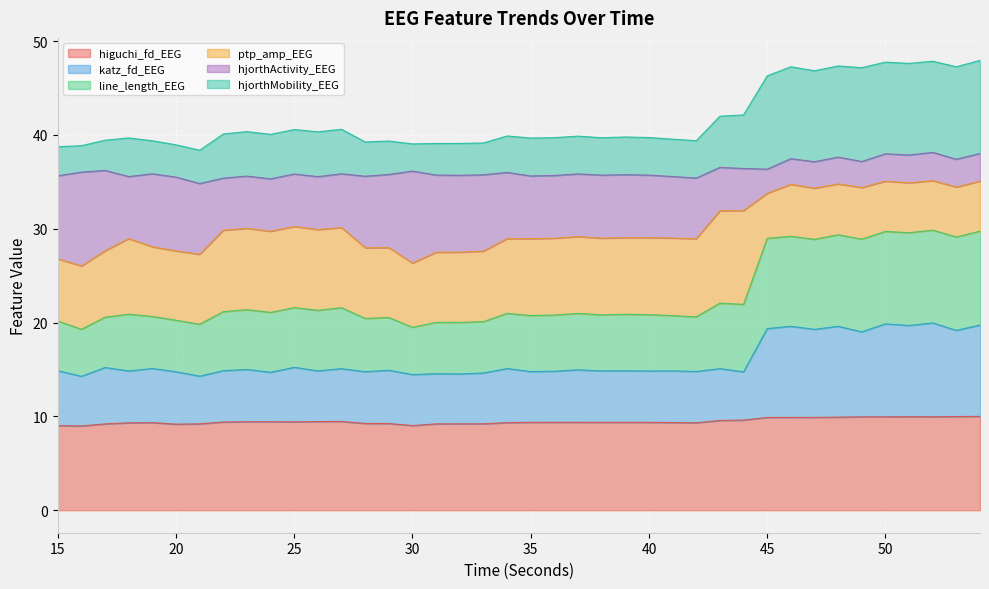

Which category has the lowest value across all series?

16